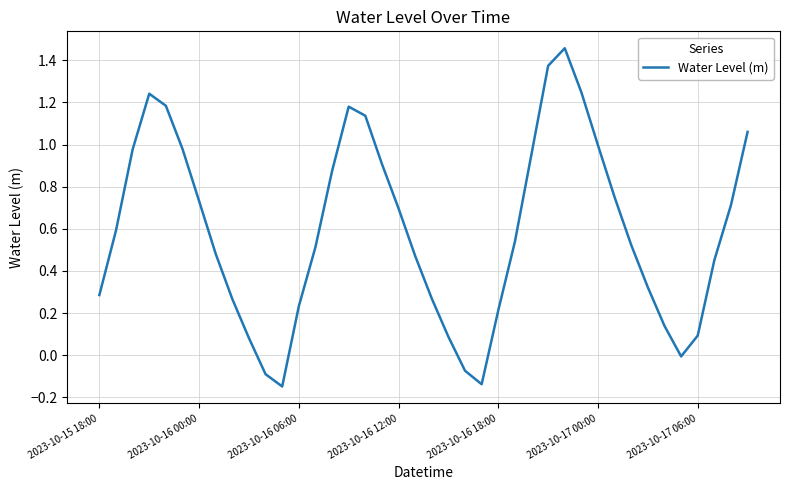

What is the average value?

0.6